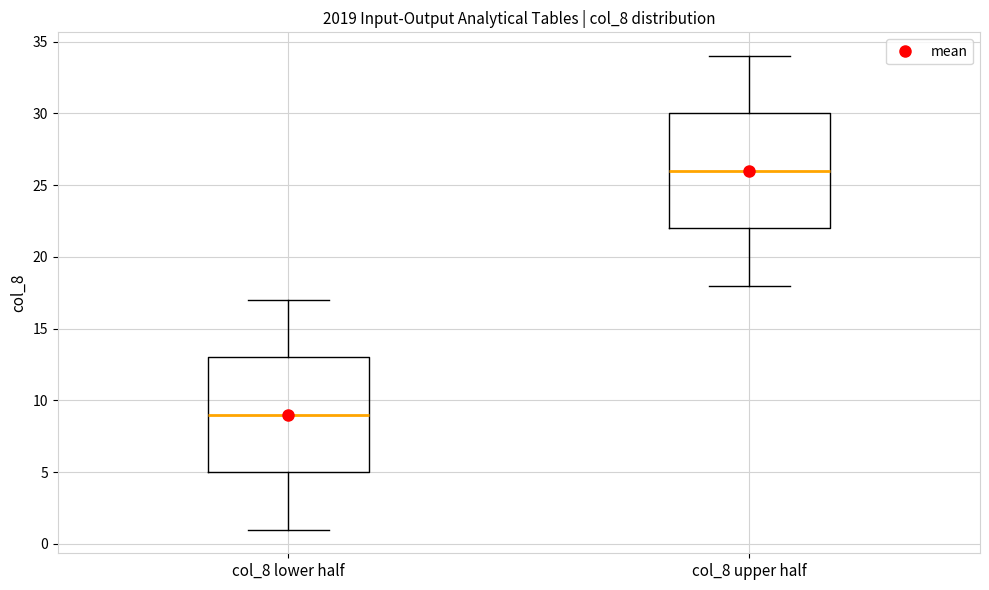

Where does the median line of the box for col_8 upper half sit on the y-axis? The values are not printed on the chart, so give them approximately, as read against the axis.

26